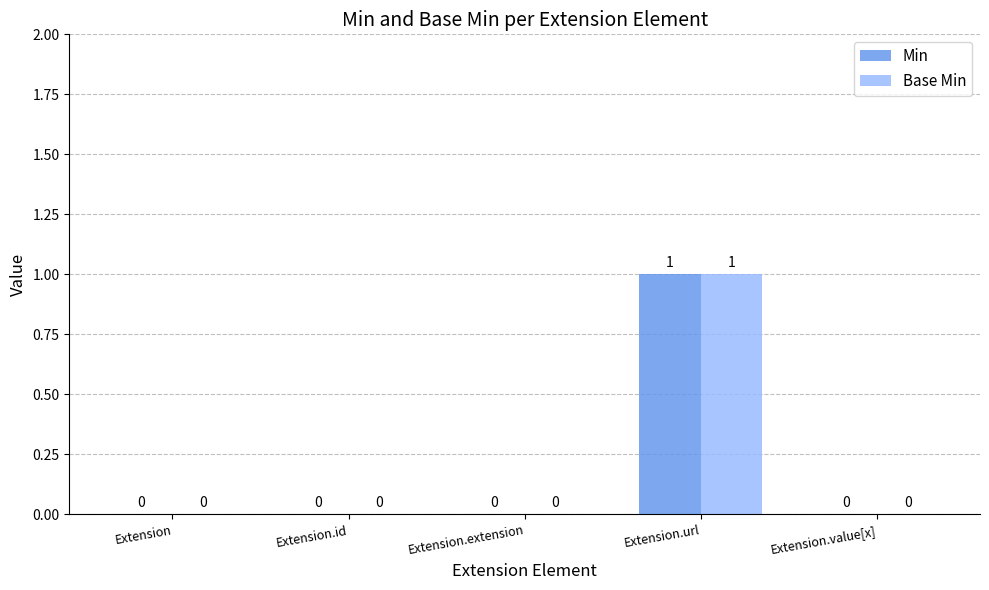

At which category is the sum across all series the highest?

Extension.url